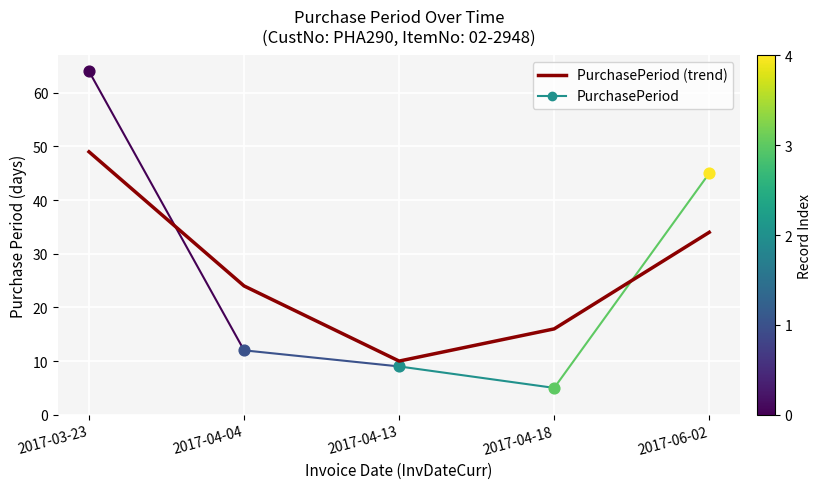

What is the ratio of the value at 2017-06-02 to the value at 2017-04-18?

2.1